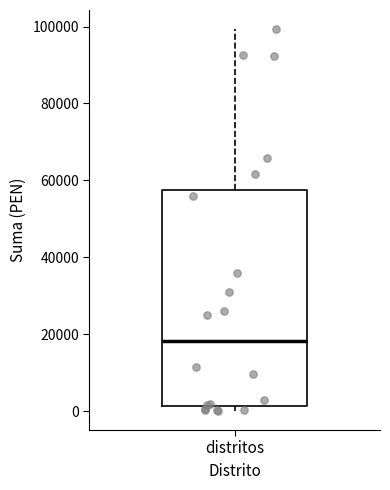

Where is the lower edge of the box for distritos on the y-axis? The values are not printed on the chart, so give them approximately, as read against the axis.

2000